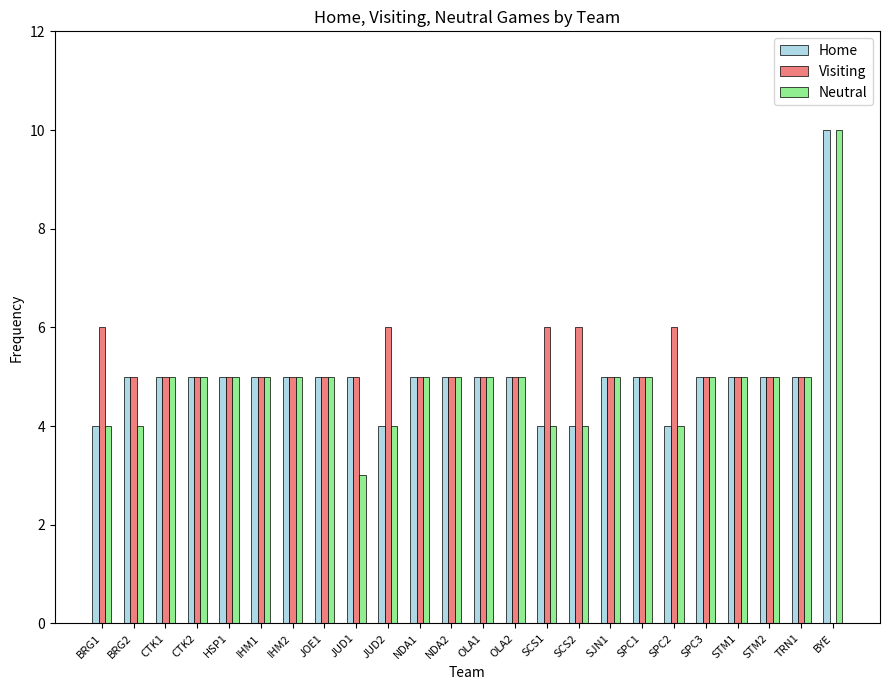

The value of Home at OLA2 is 7. True or false?

False